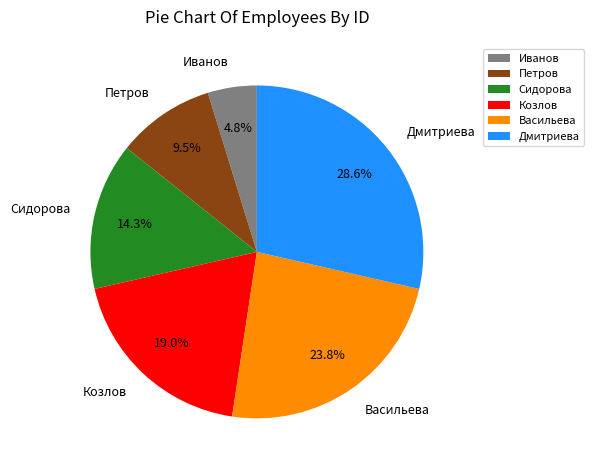

What is the ratio of the value at Васильева to the value at Петров?

2.5